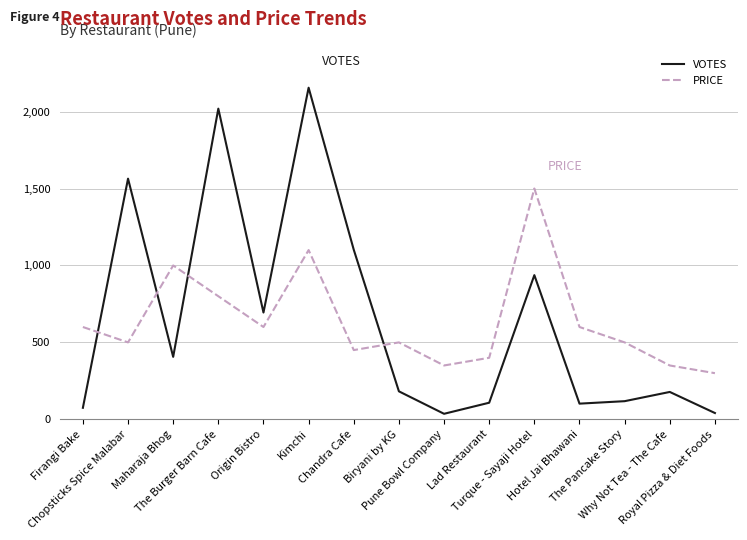

How many times do VOTES and PRICE cross each other?

4